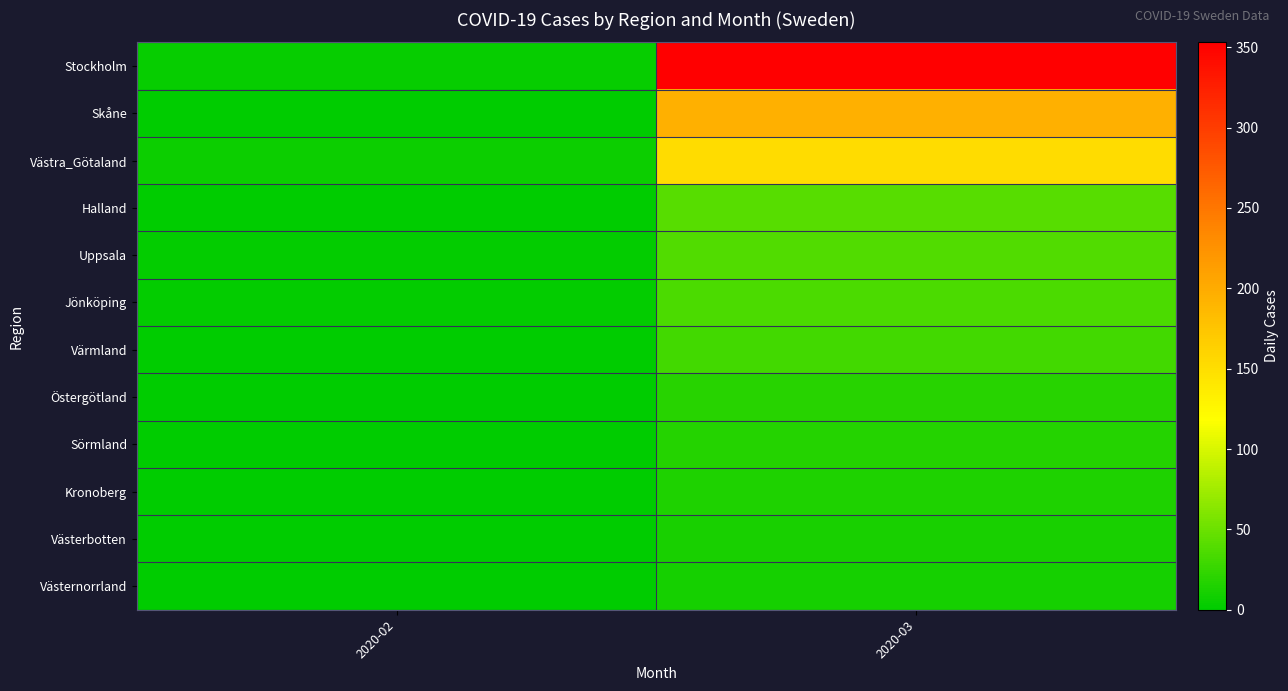

What is the difference between the highest and lowest values at 2020-02?

6